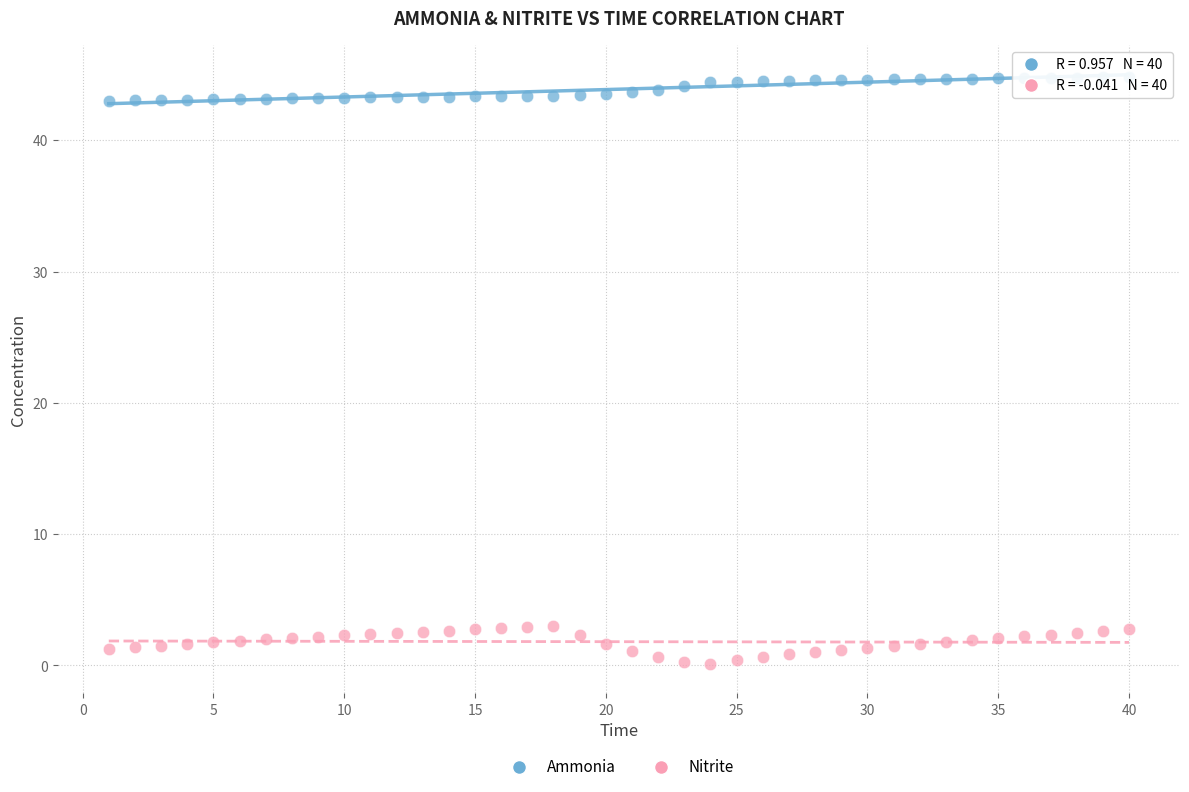

What are all the series names shown in the legend?

Ammonia, Nitrite